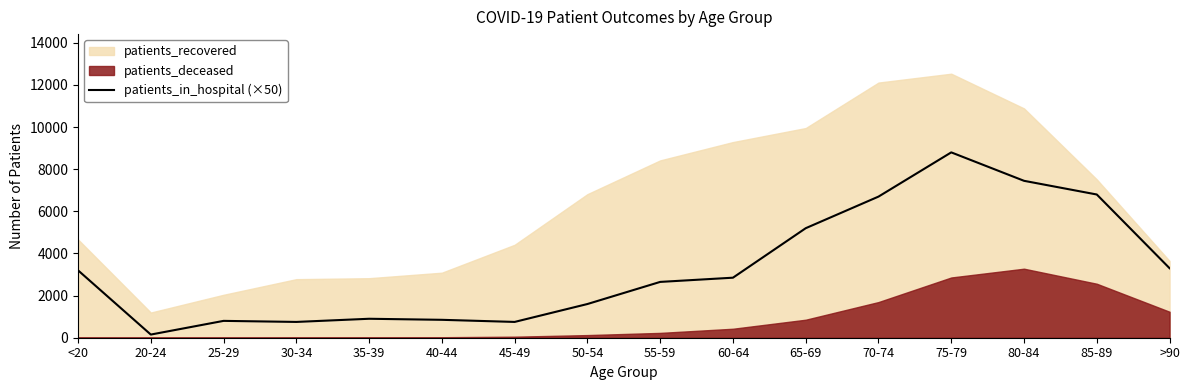

The value of patients_in_hospital (×50) at 30-34 is 750. True or false?

True